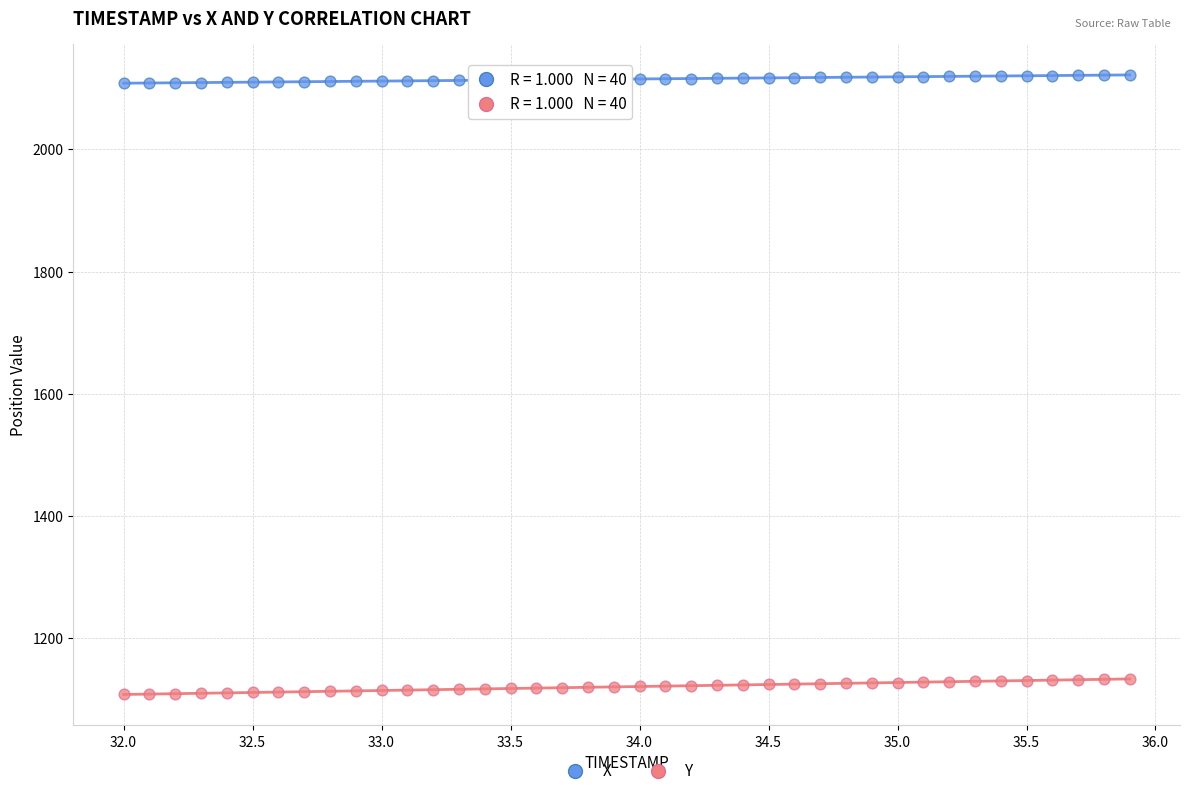

Across all data points, what is the range of Y values (max minus min)?

1013.6